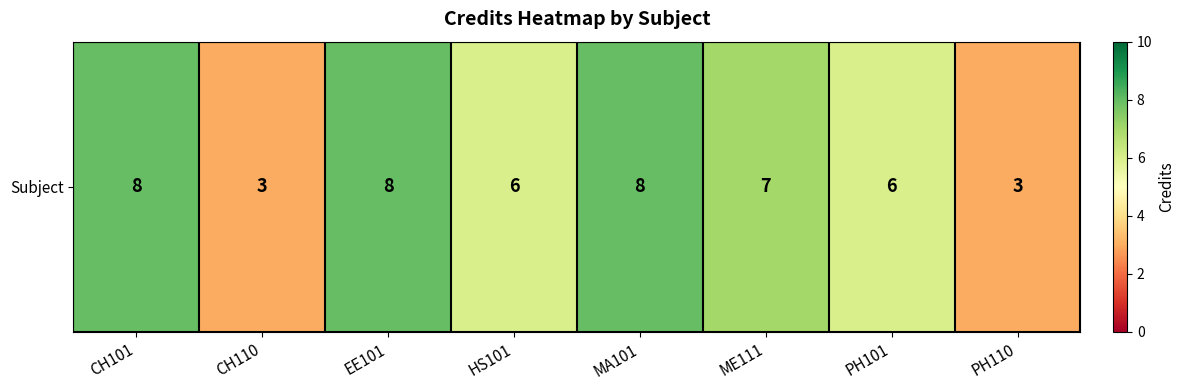

How many data points does each series have?

8